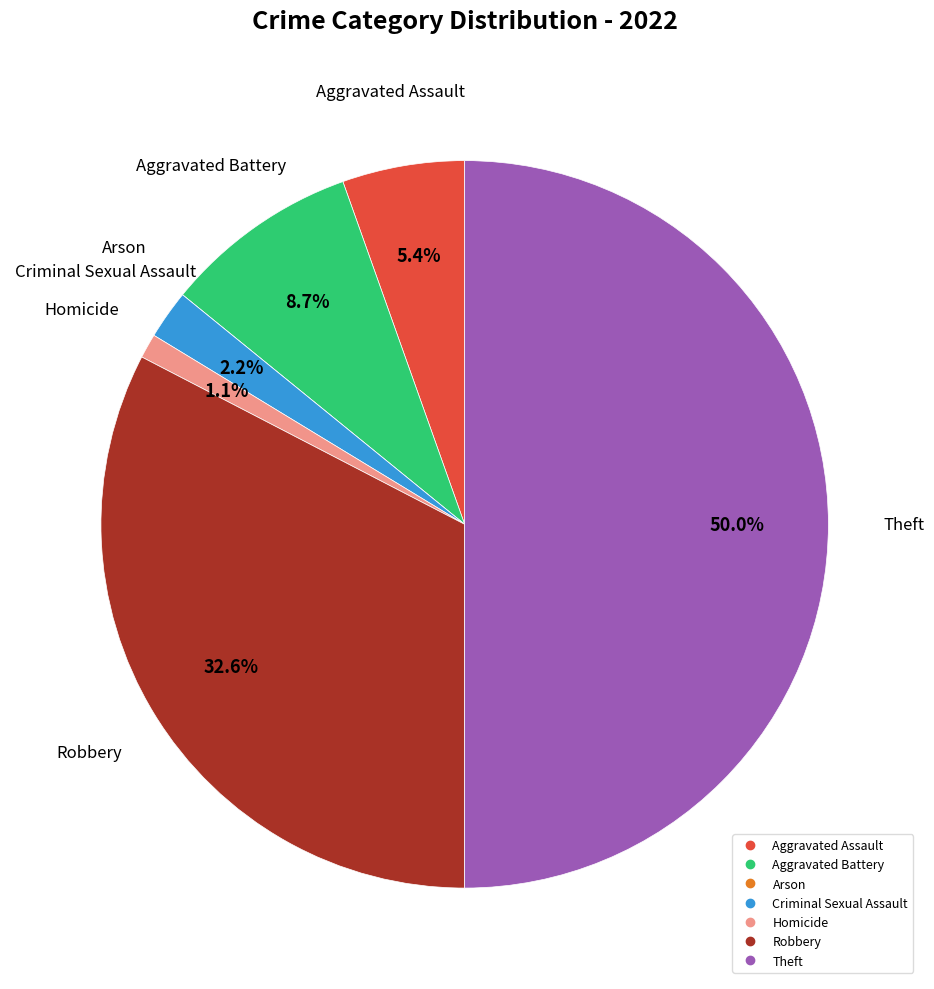

To the nearest percent, what portion does Aggravated Battery represent?

9%